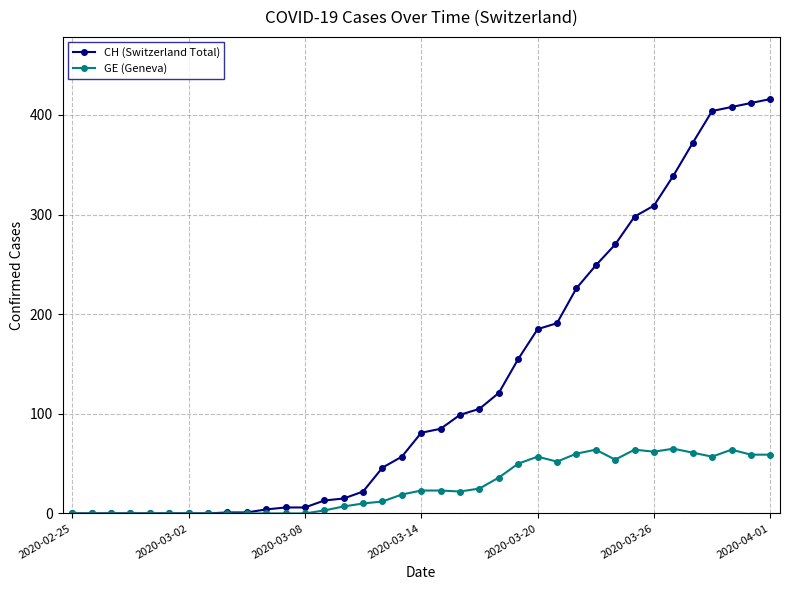

True or false: GE (Geneva) has more than 0 points higher than both neighbors.

True